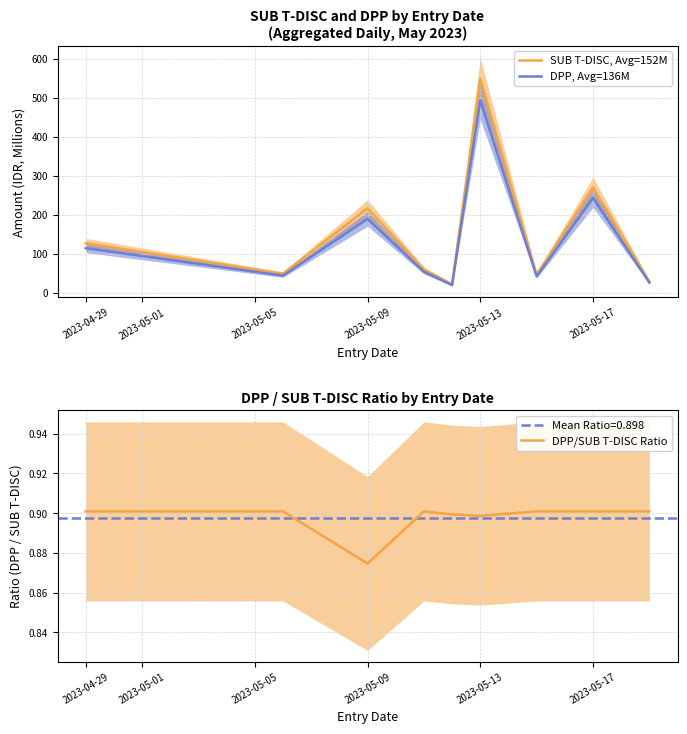

What is the maximum value for DPP, Avg=136M?

492.7